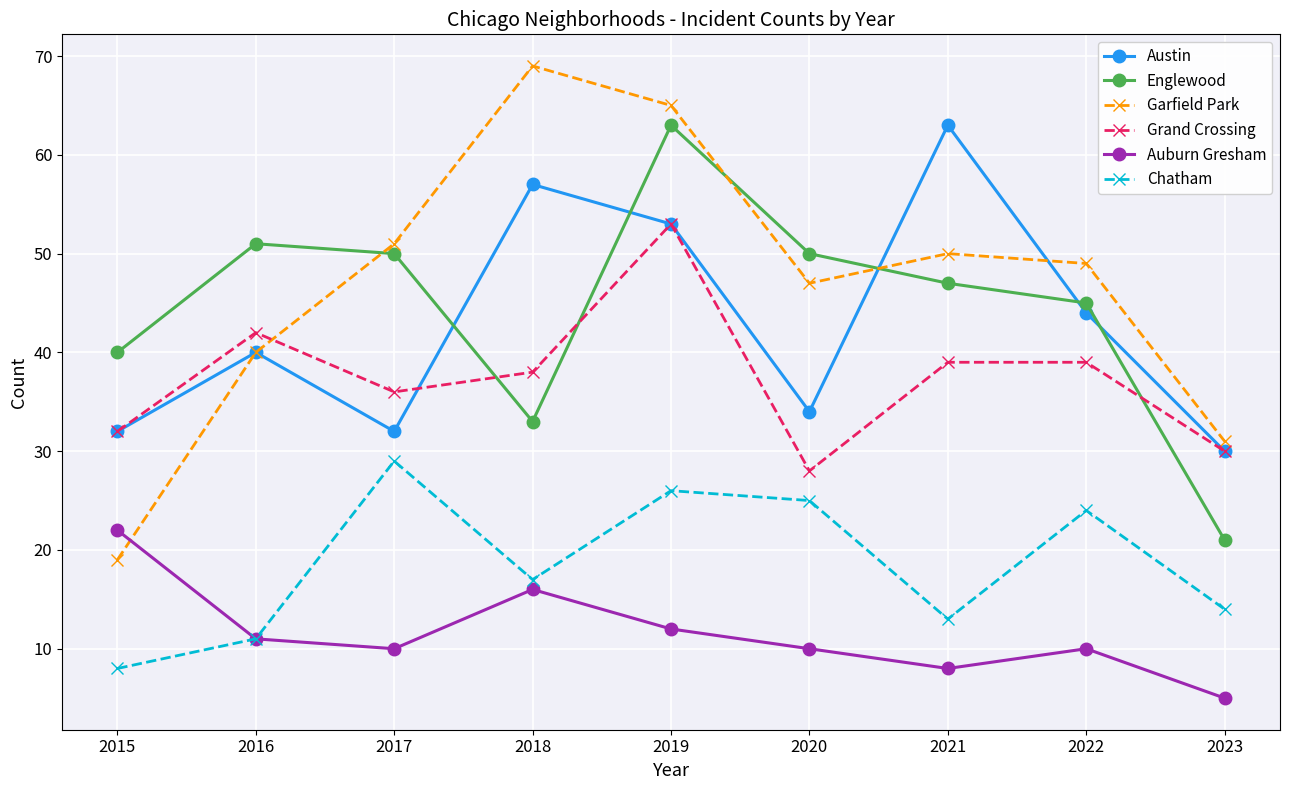

Reading right to left, list all the values displayed in this chart.

Austin: 30	44	63	34	53	57	32	40	32
Englewood: 21	45	47	50	63	33	50	51	40
Garfield Park: 31	49	50	47	65	69	51	40	19
Grand Crossing: 30	39	39	28	53	38	36	42	32
Auburn Gresham: 5	10	8	10	12	16	10	11	22
Chatham: 14	24	13	25	26	17	29	11	8